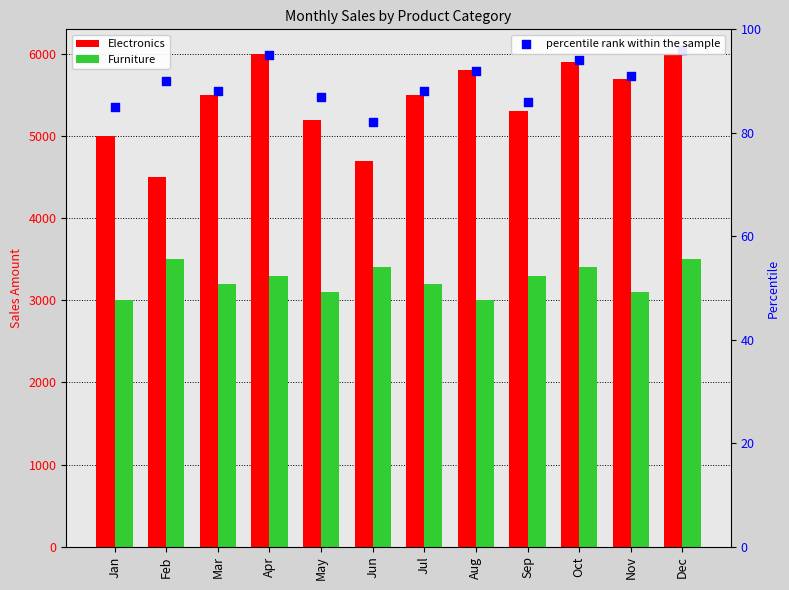

Is the value of Electronics at Dec greater than the value of Furniture at May?

Yes